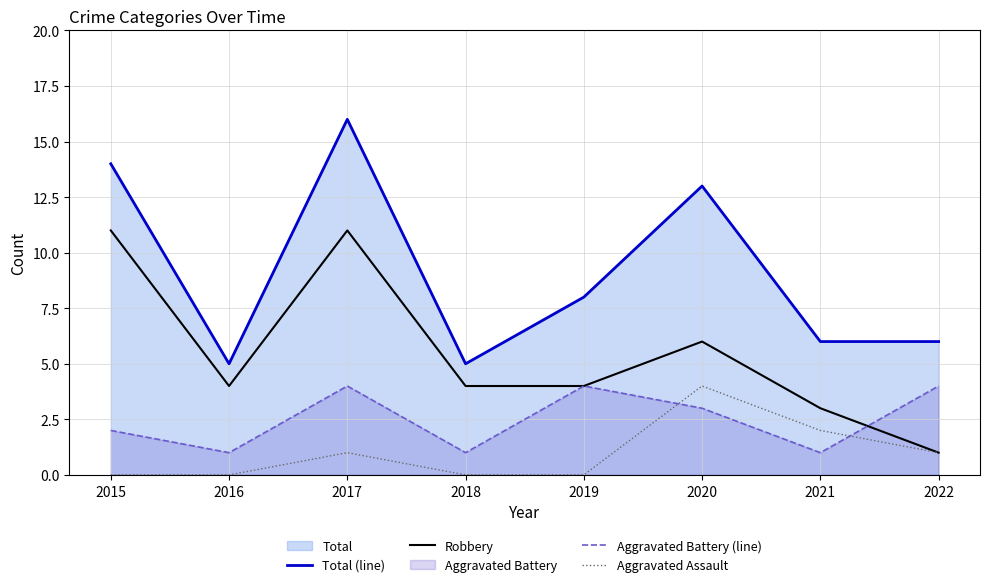

Which series has the largest range (max minus min)?

Total (line)